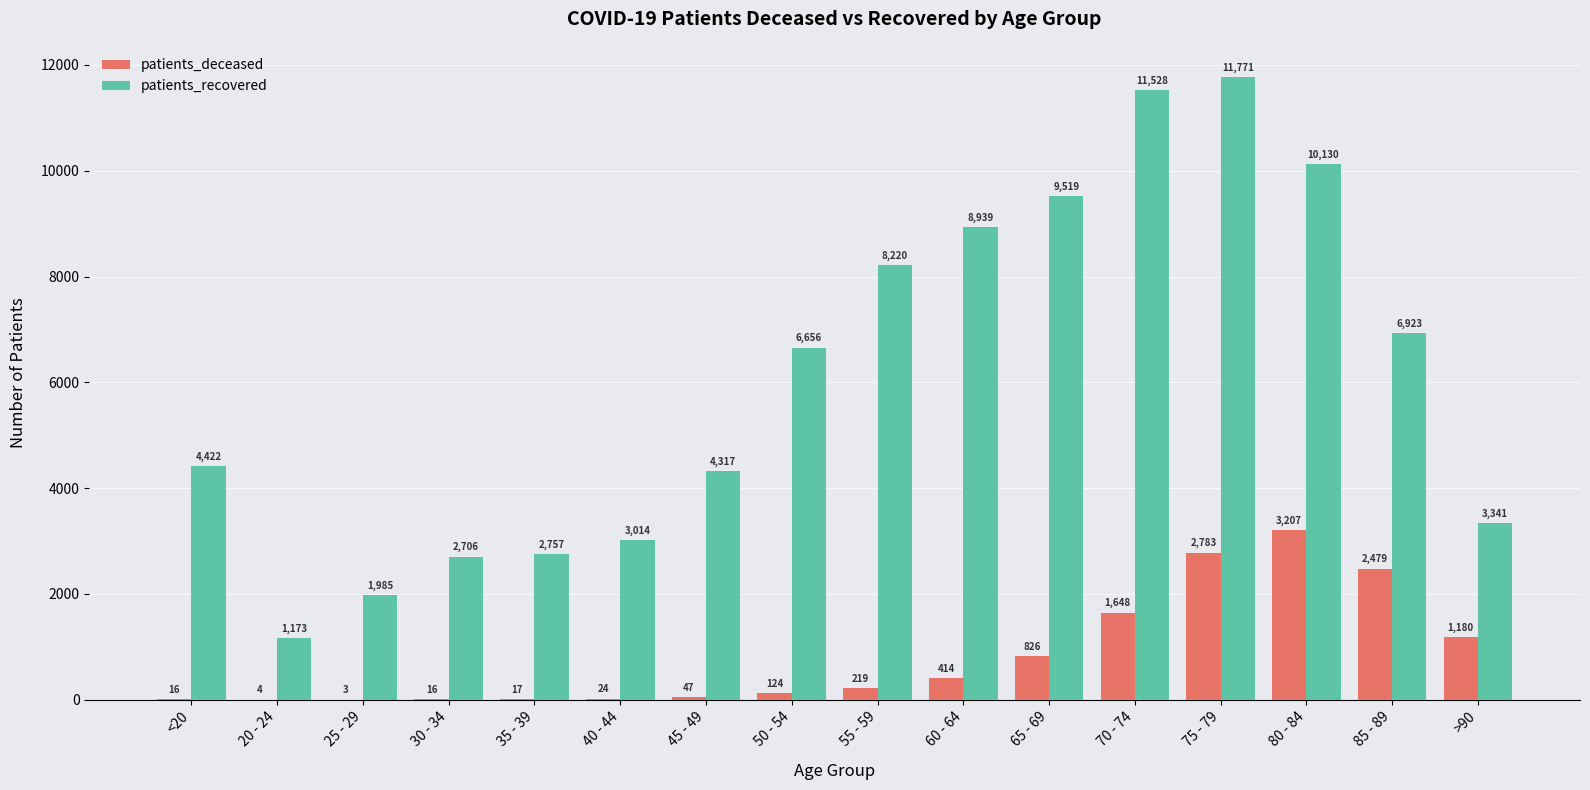

Reading left to right, transcribe all the data shown in this chart.

patients_deceased: 16	4	3	16	17	24	47	124	219	414	826	1648	2783	3207	2479	1180
patients_recovered: 4422	1173	1985	2706	2757	3014	4317	6656	8220	8939	9519	11528	11771	10130	6923	3341